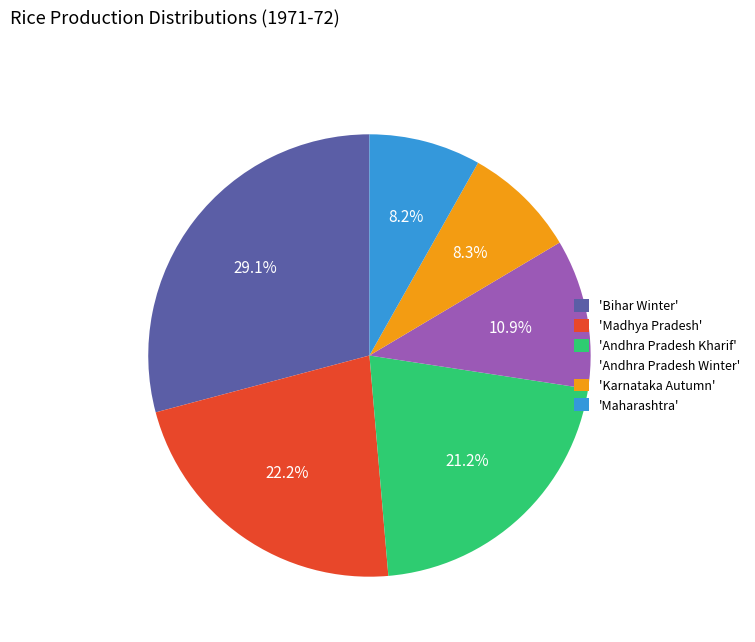

Between 'Bihar Winter' and 'Andhra Pradesh Kharif', which is larger?

'Bihar Winter'